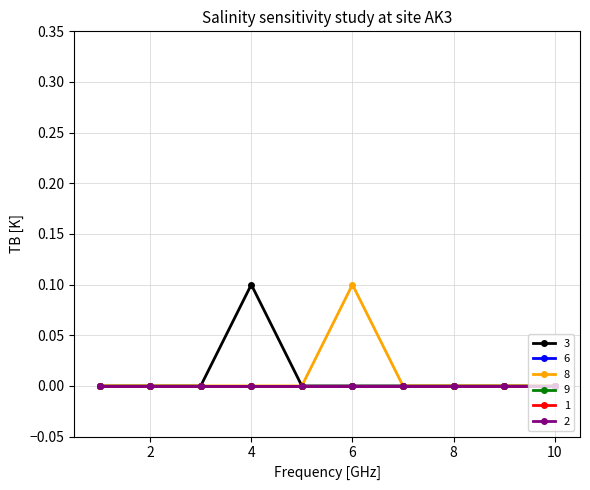

At how many categories does at least one series exceed 0?

2